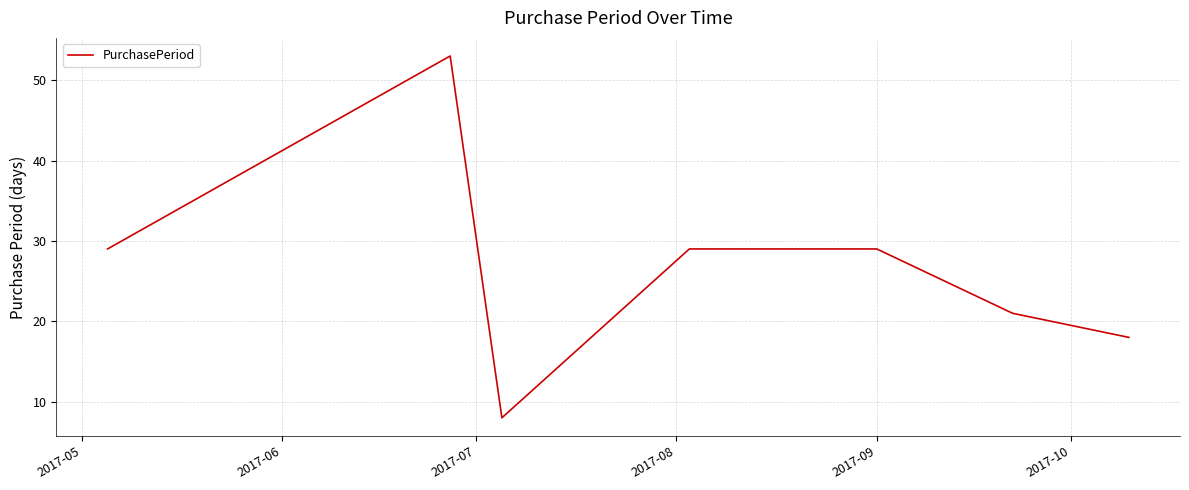

What is the smallest value displayed?

8